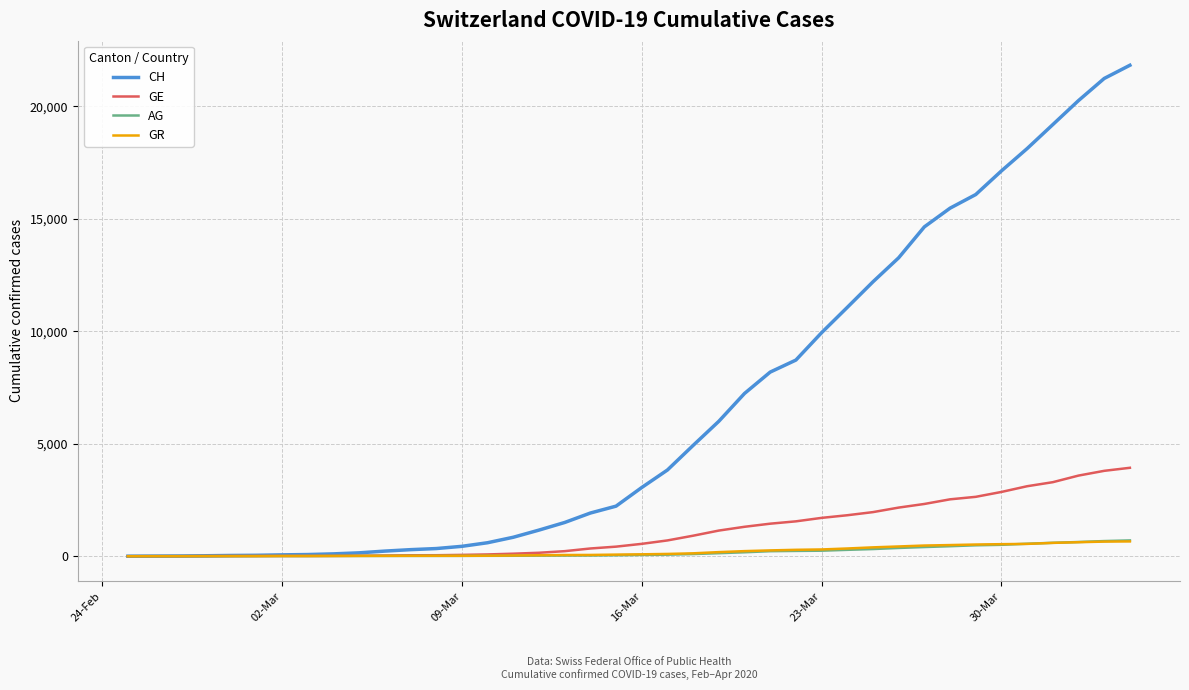

How many values in the GR series are below 84?

20